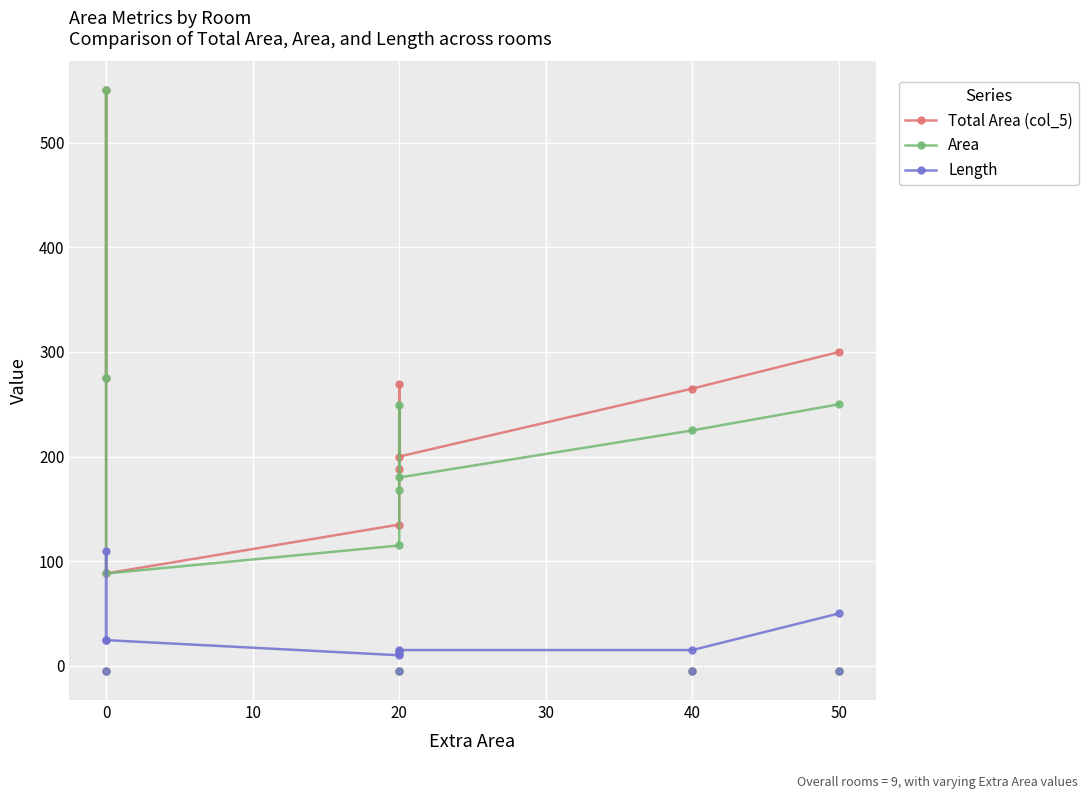

Which series has the widest spread of Y values?

Total Area (col_5)